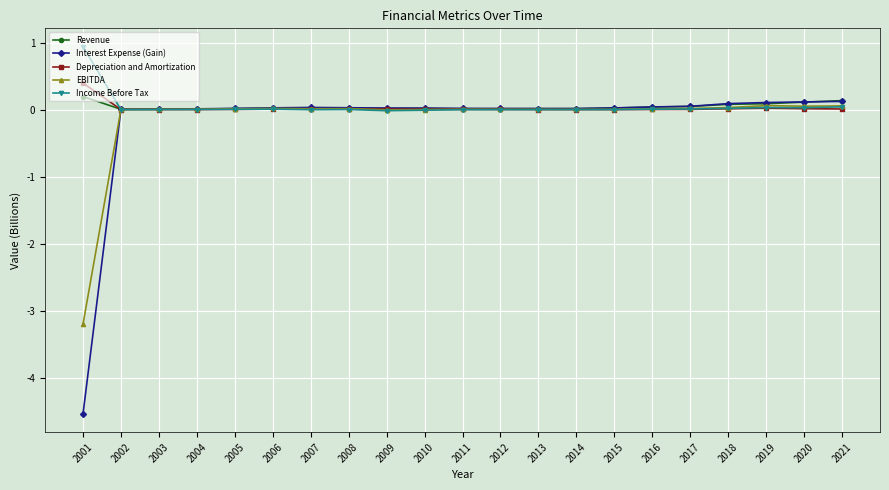

After their last crossing, which series has the higher values: EBITDA or Income Before Tax?

EBITDA